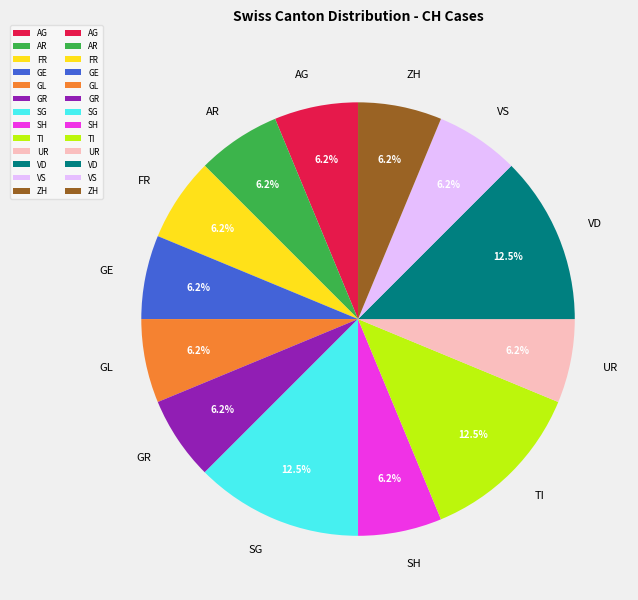

What percentage do GE and GR together represent?

12.5%